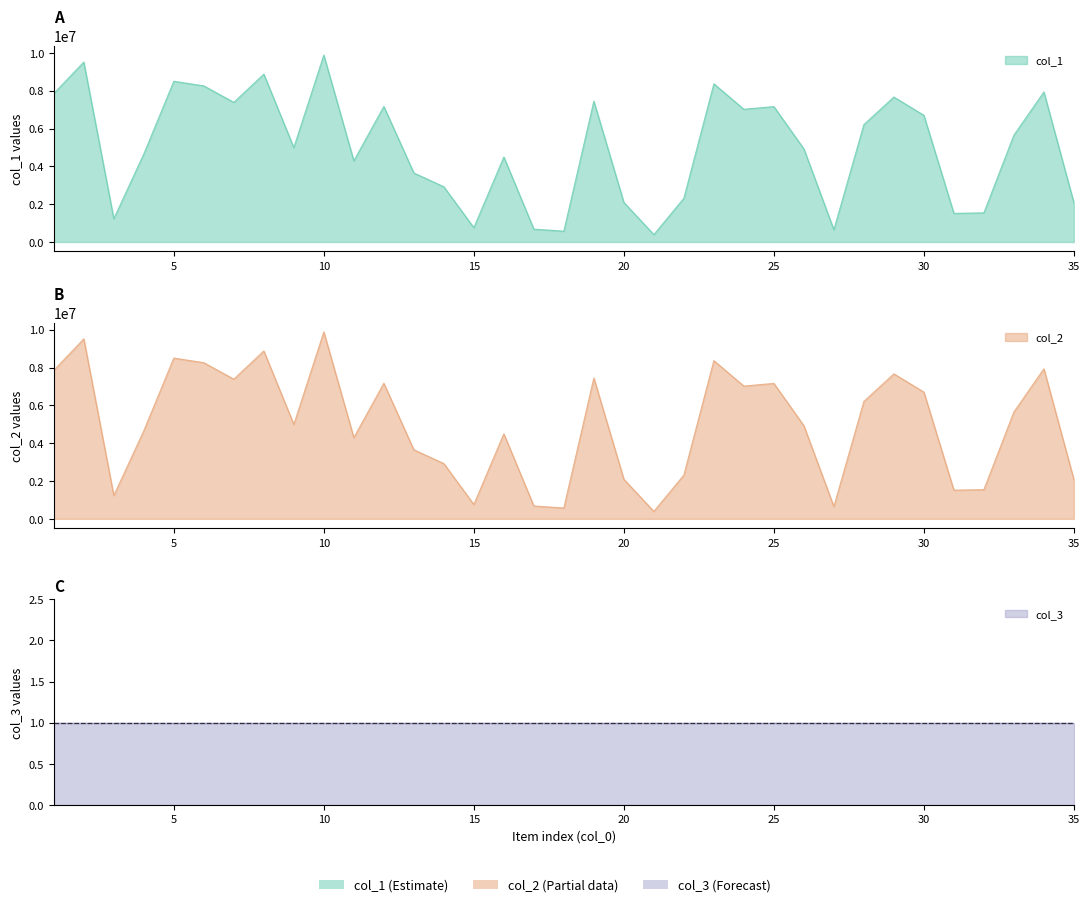

At which label does col_1 reach its minimum?

21